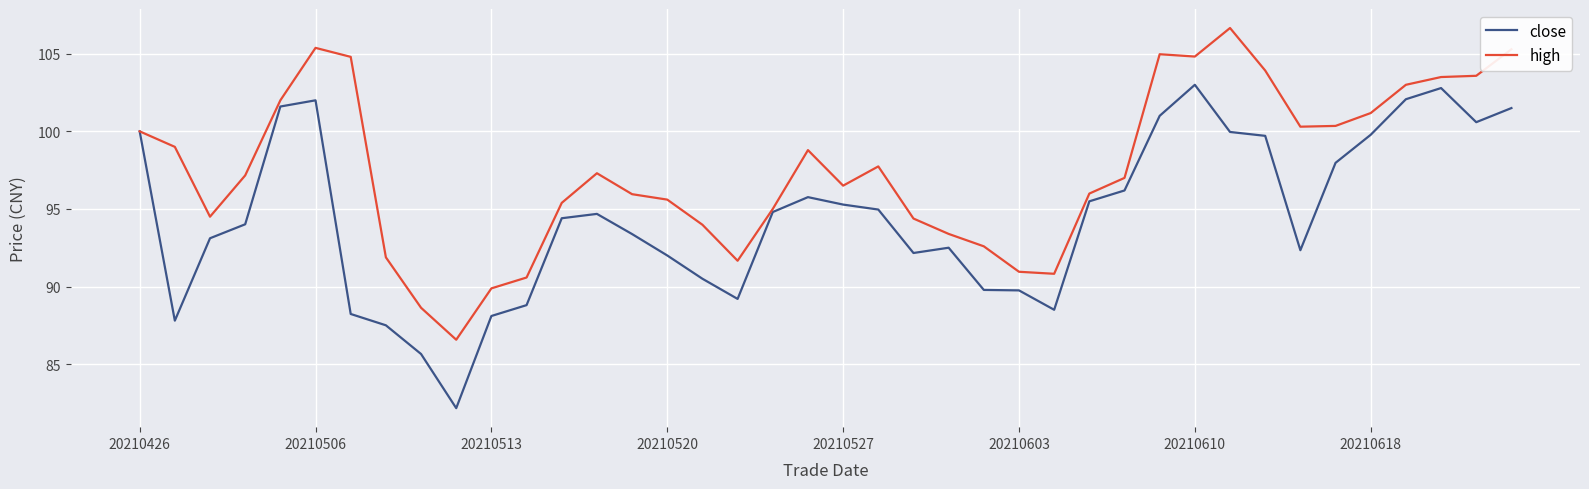

List the series in order of their peak value, highest first.

high, close